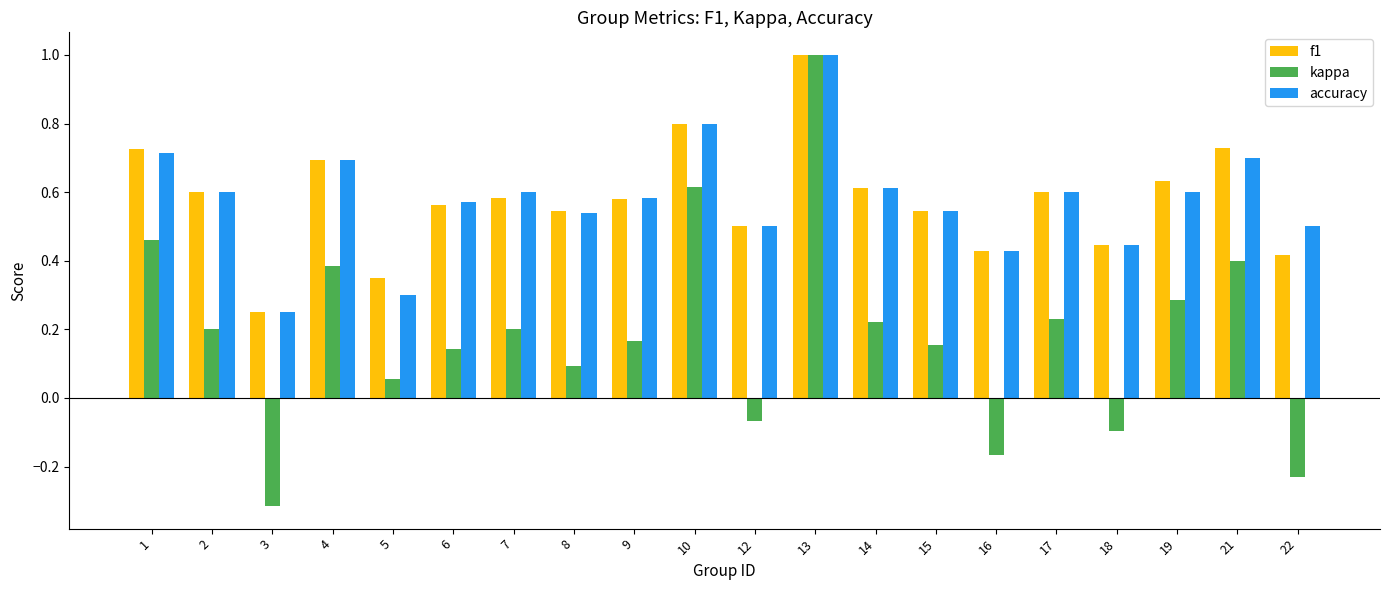

The accuracy series shows 0.5 at 12. True or false?

True